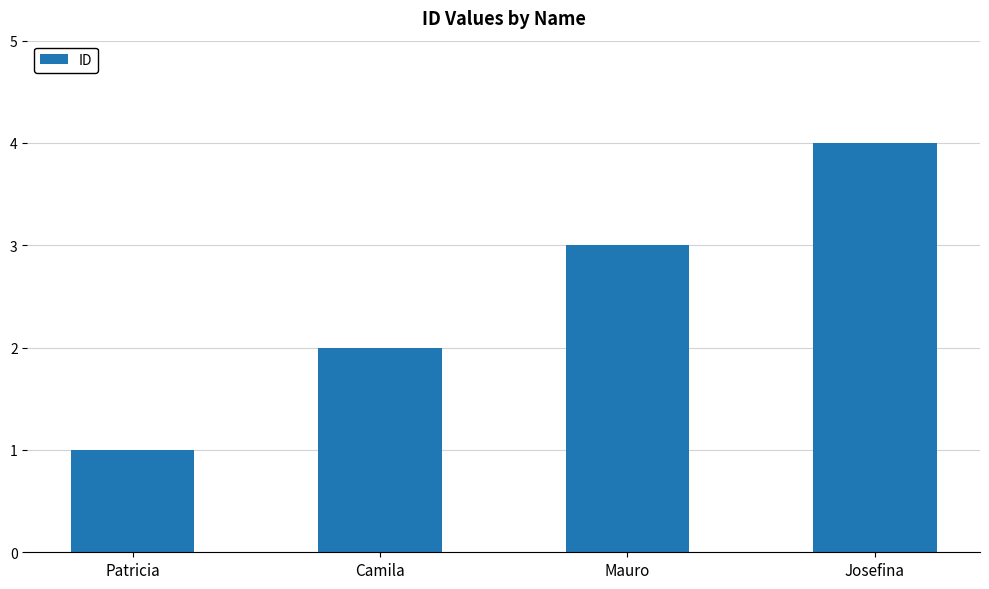

How many data points are less than 3?

2